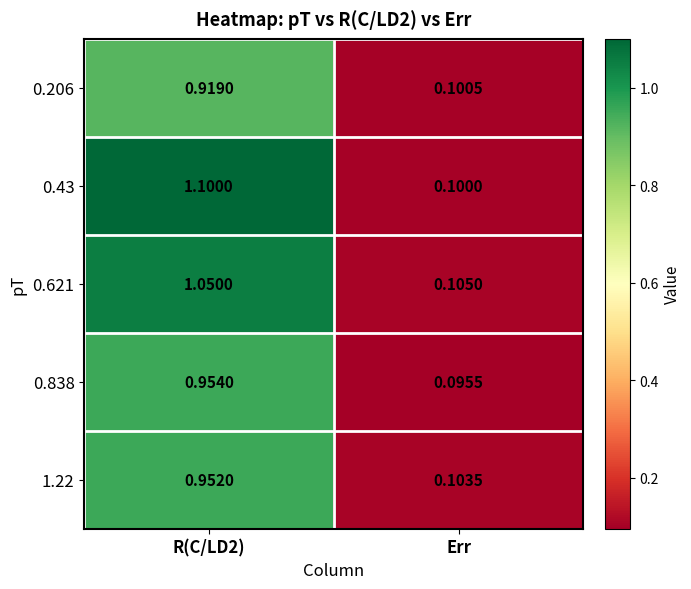

Is the value of 0.838 at R(C/LD2) greater than the value of 0.43 at Err?

Yes